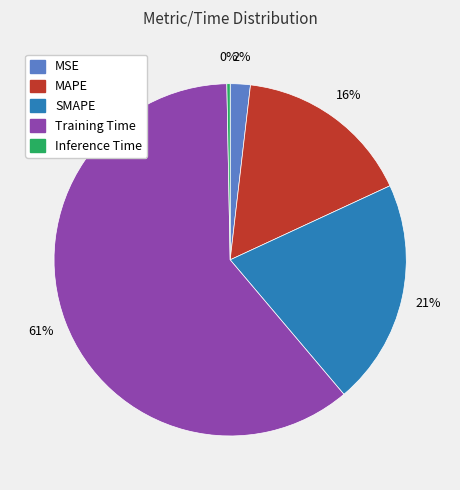

Which category accounts for the majority?

Training Time